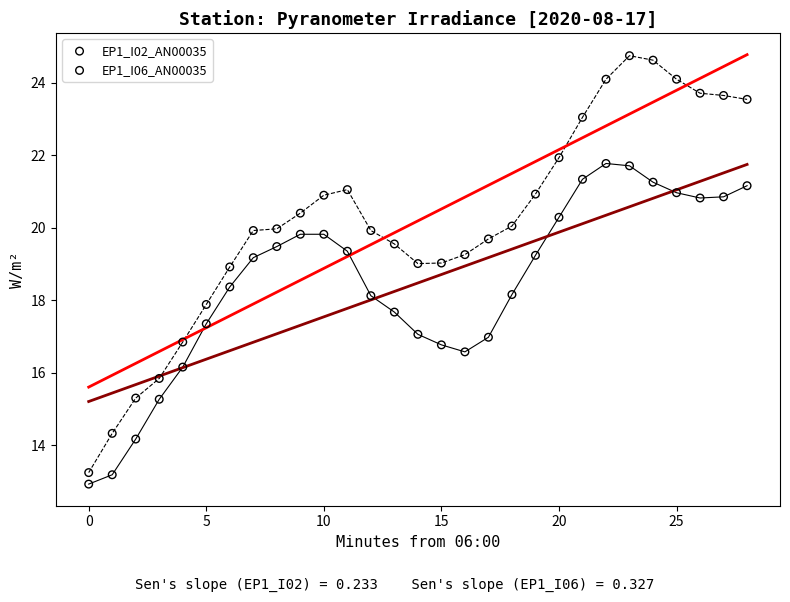

Which series has the largest Y range (max minus min)?

EP1_I06_AN00035